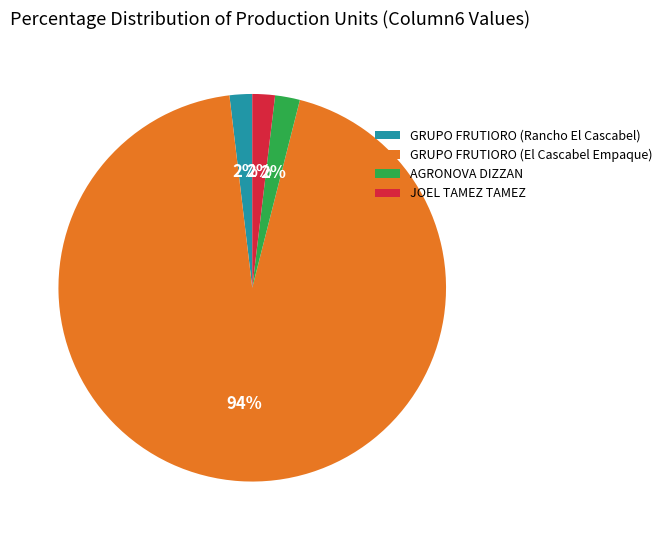

Which slice is the largest?

GRUPO FRUTIORO (El Cascabel Empaque)